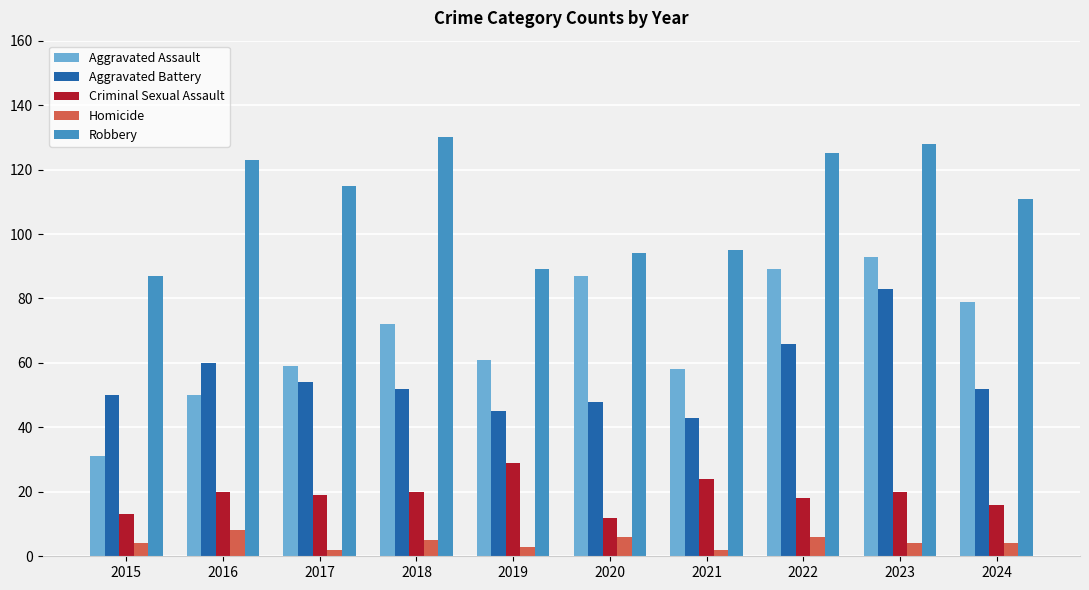

Which category has the highest value across all series?

2018